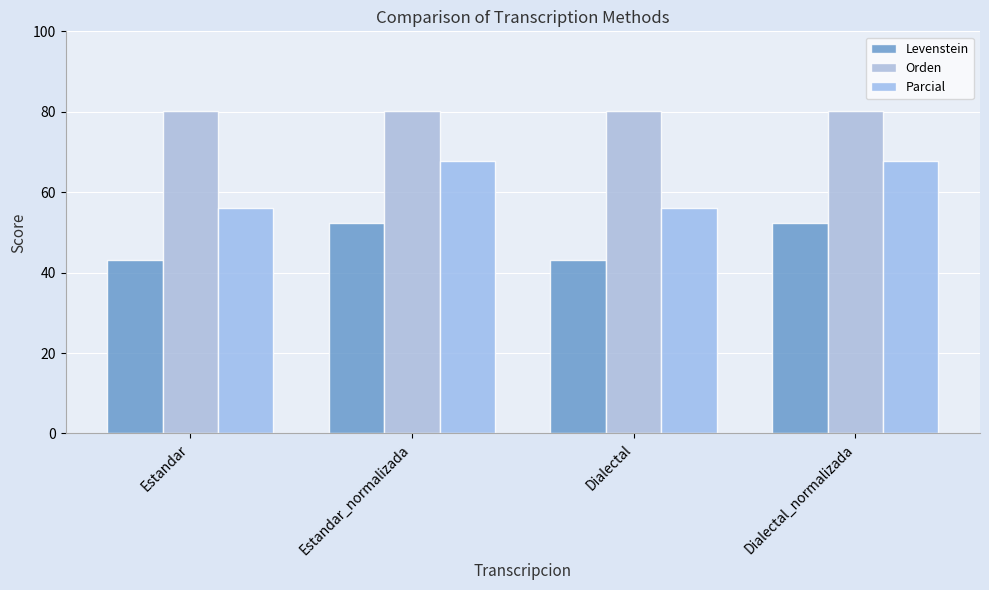

What is the maximum value shown in the chart?

80.1